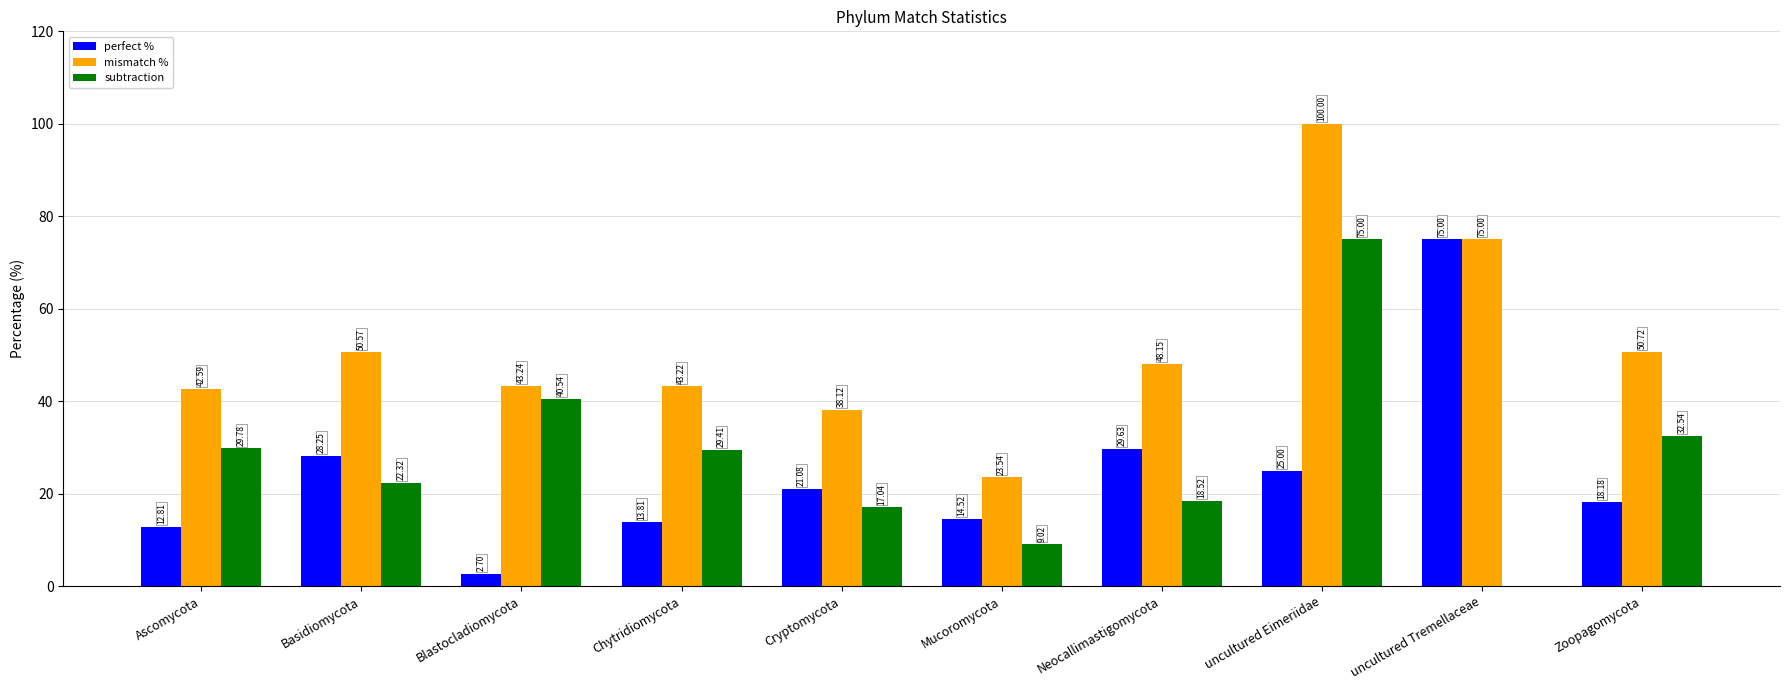

At which category is the sum across all series the highest?

uncultured Eimeriidae